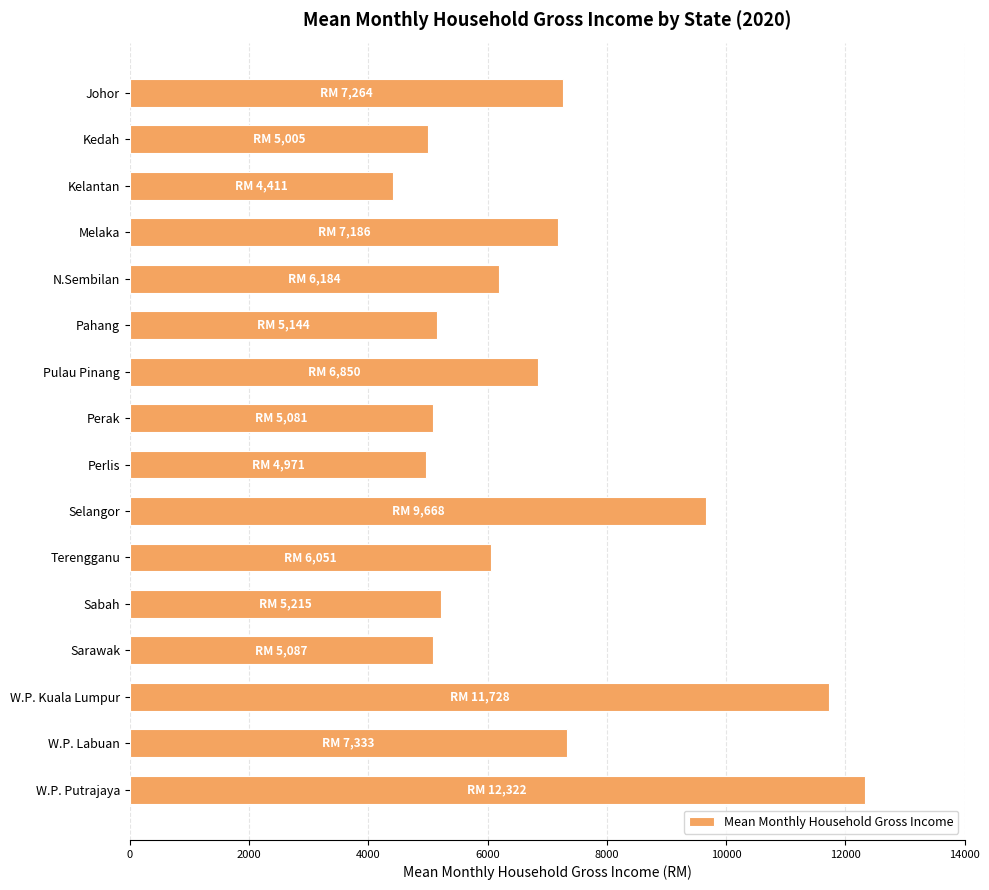

What is the average value?

6844